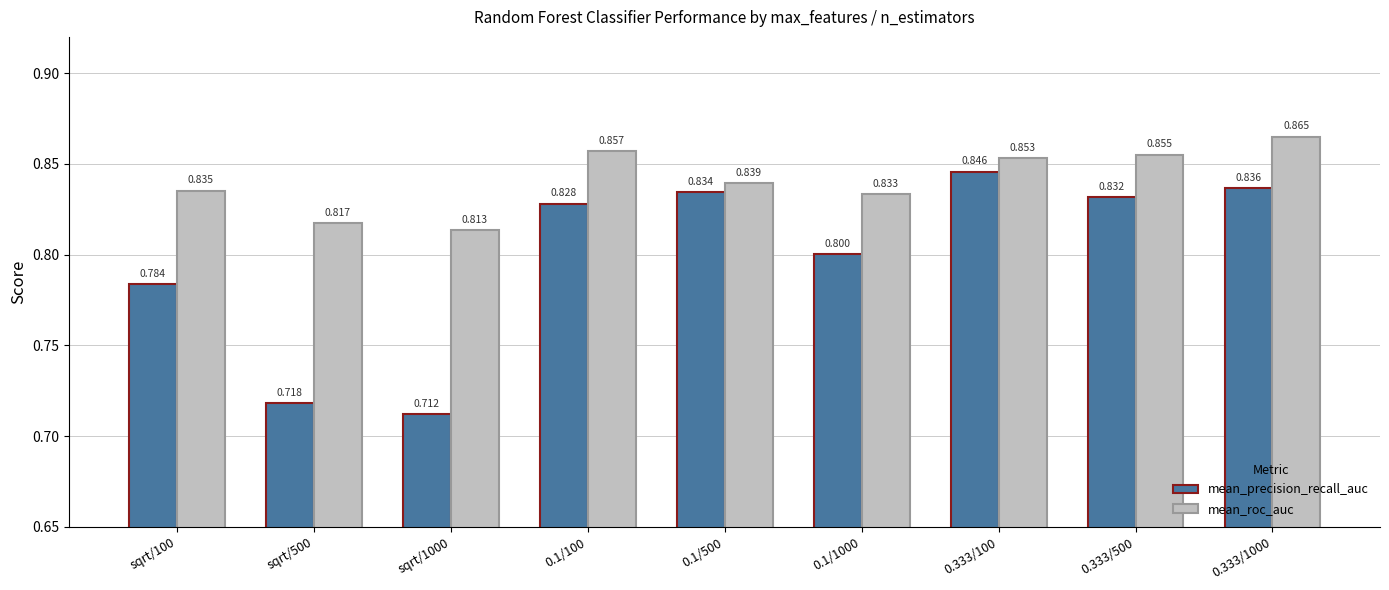

Which category has the highest value across all series?

0.333/1000